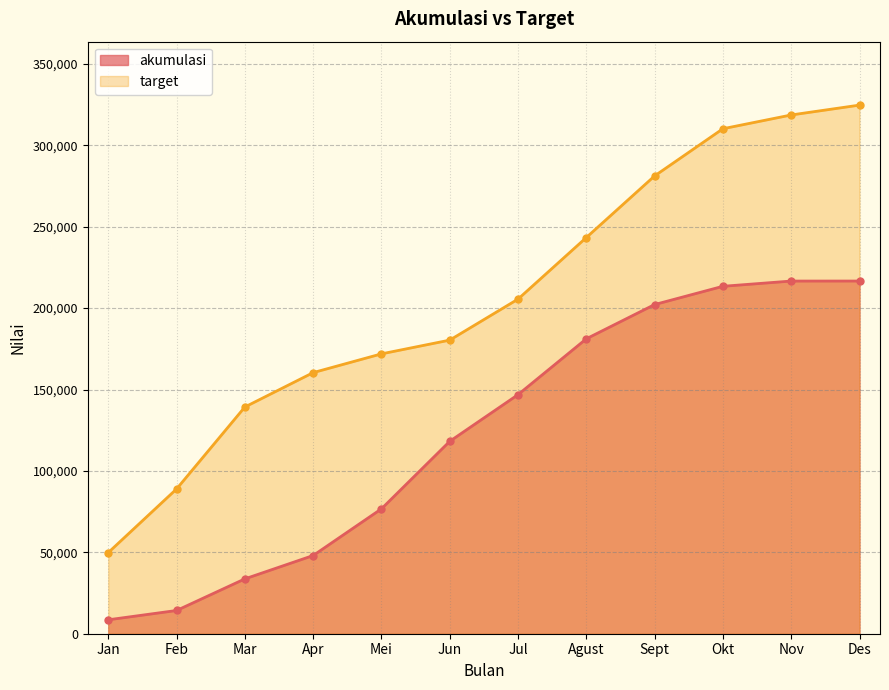

What is the total value across all series at Mei?

248628